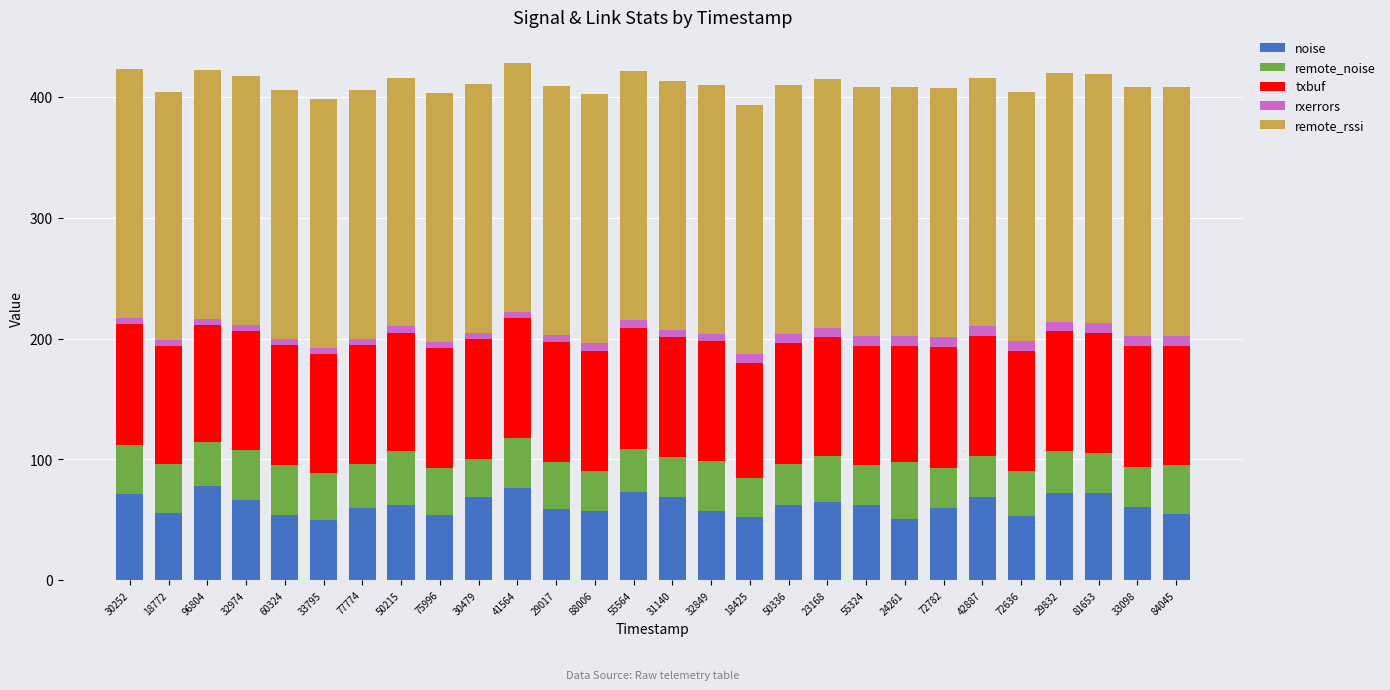

The value of noise at 23168 is 102. True or false?

False